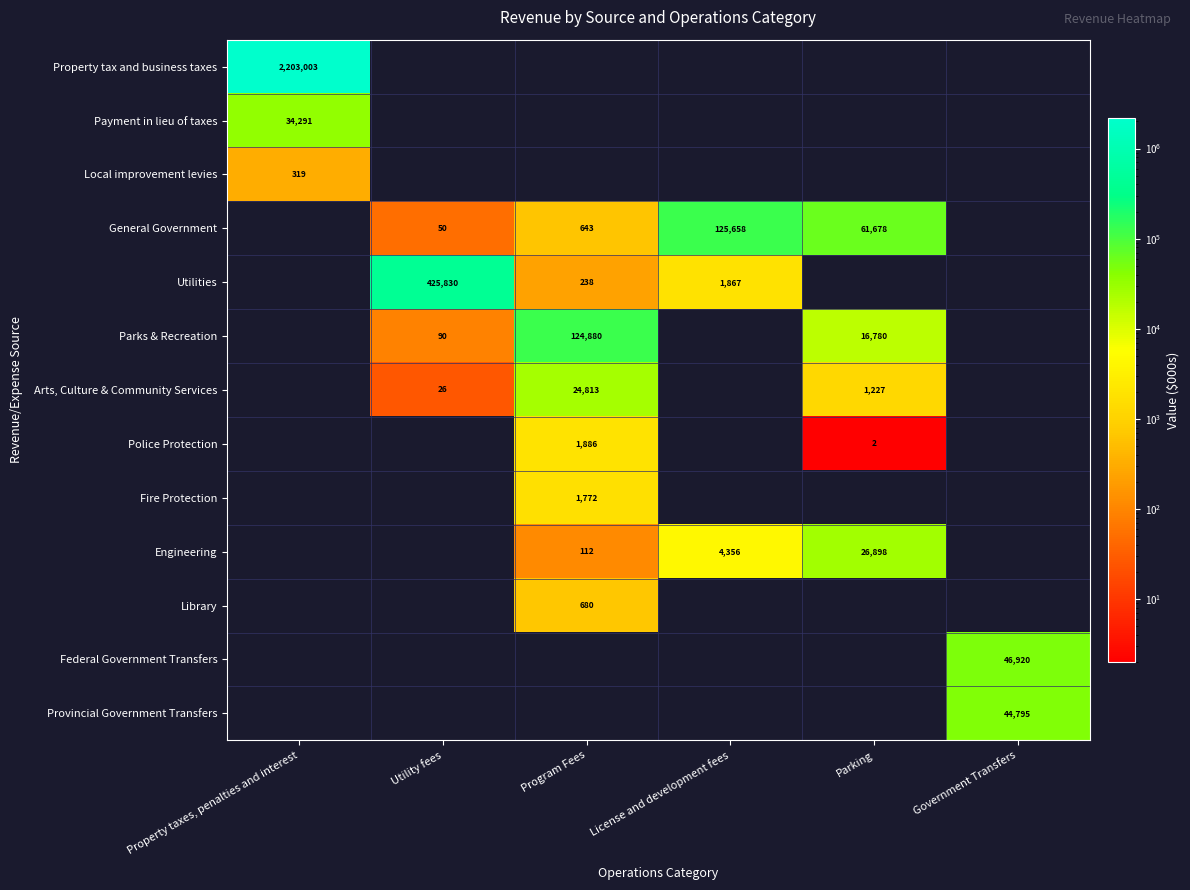

What is the total value across all series at License and development fees?

131881